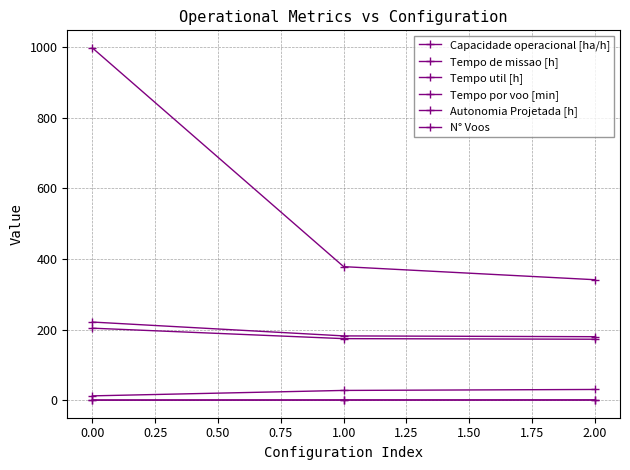

At how many categories does at least one series exceed 895?

1